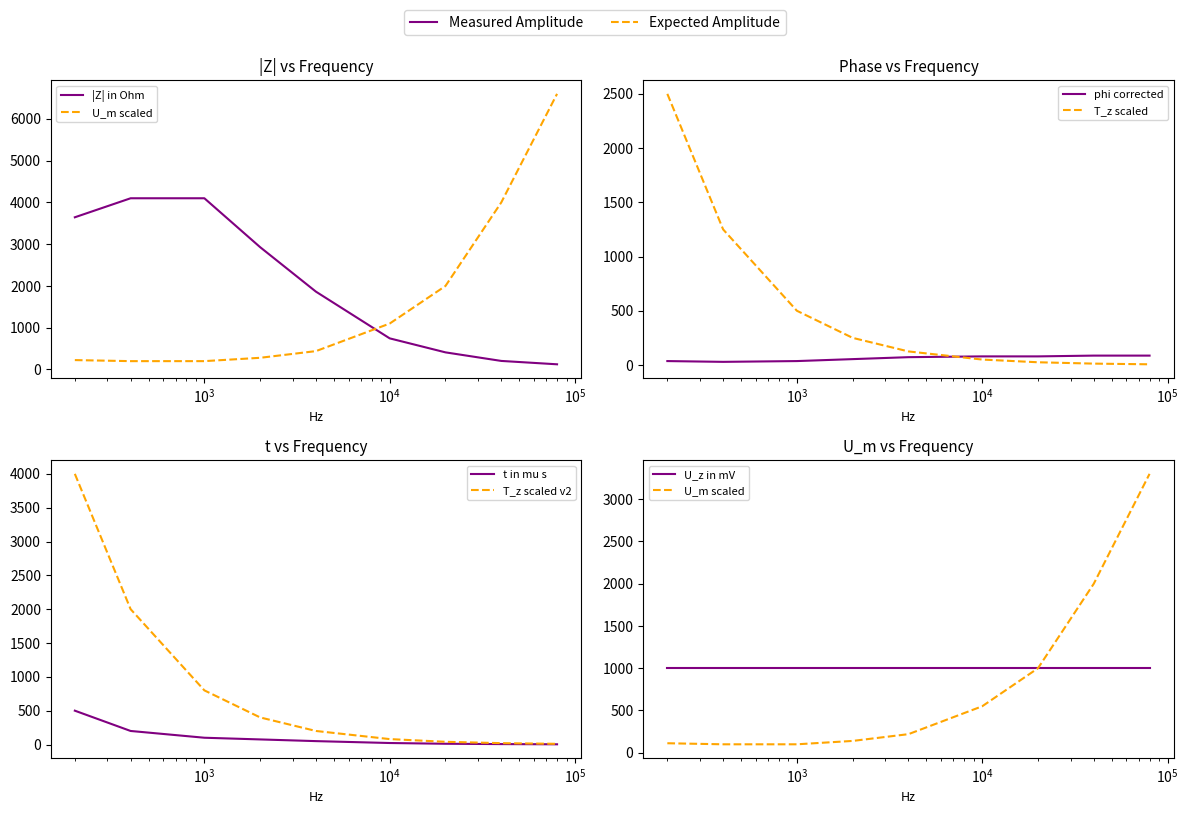

What is the maximum value for phi in grad?

86.4